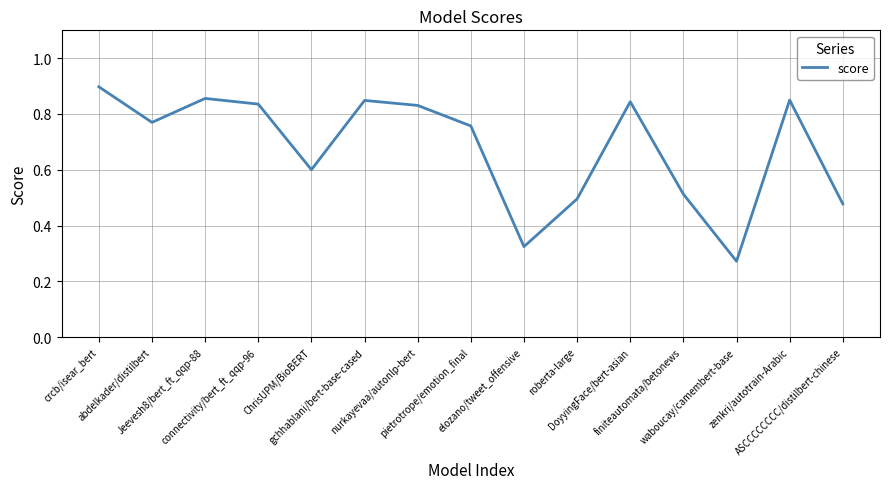

True or false: the data has more than 2 interior local peaks.

True